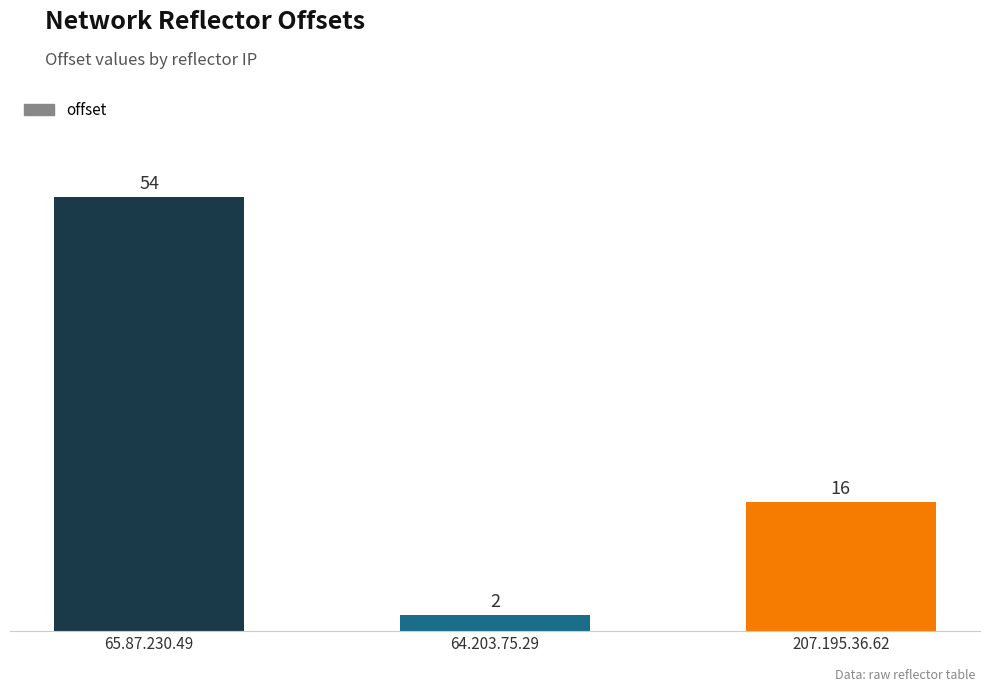

True or false: the data shows 16 at 207.195.36.62.

True